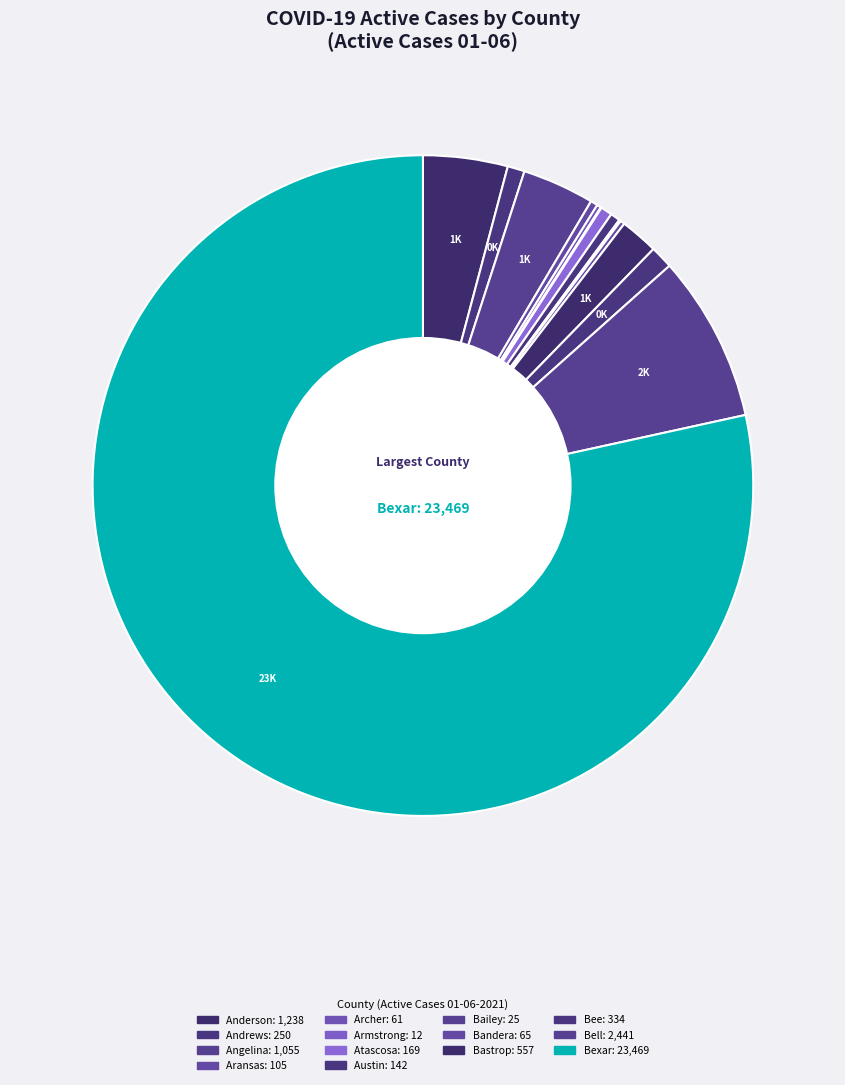

What is the ratio of the value at Bell to the value at Angelina?

2.3